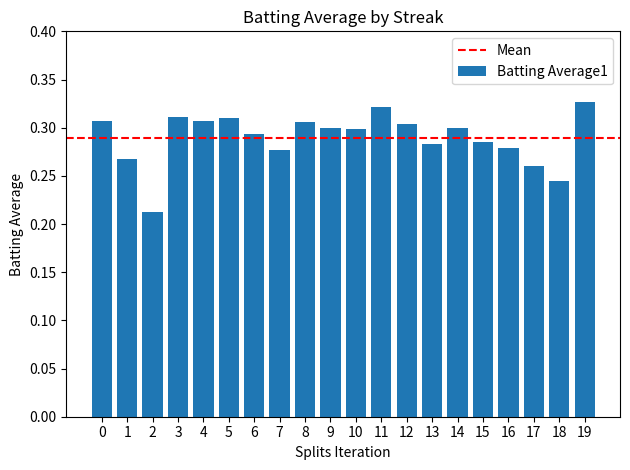

Which label corresponds to the smallest value in the chart?

2